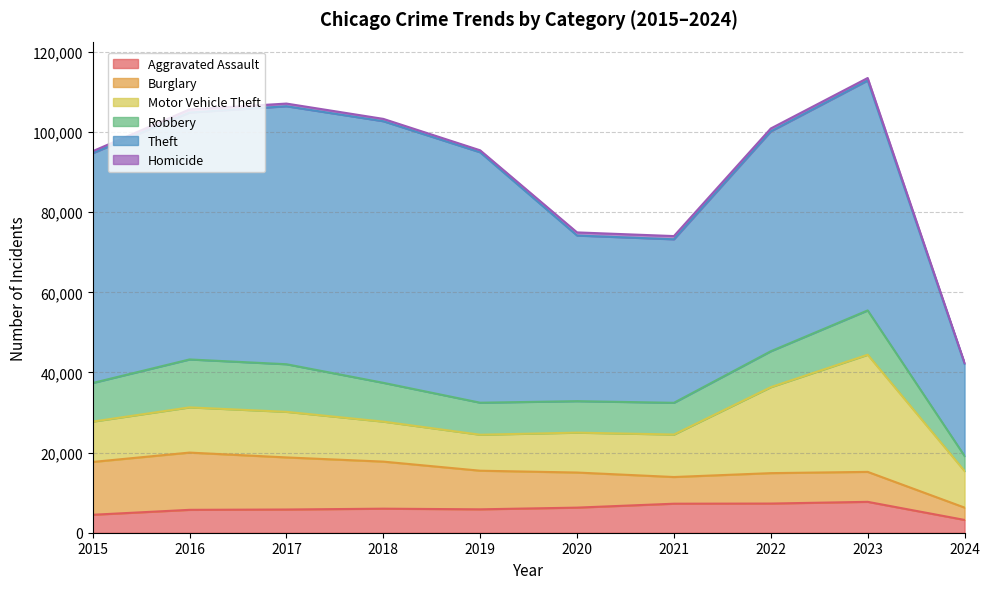

Where do Aggravated Assault and Burglary first cross each other?

2020 and 2021